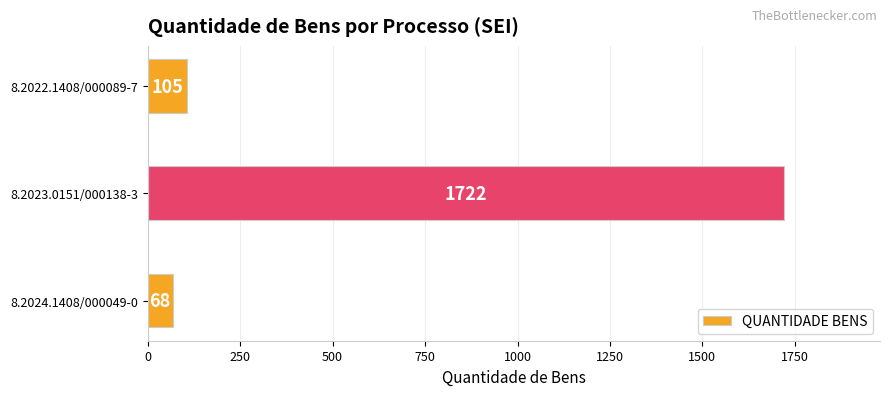

Is it true that the value at 8.2024.1408/000049-0 is 68?

True